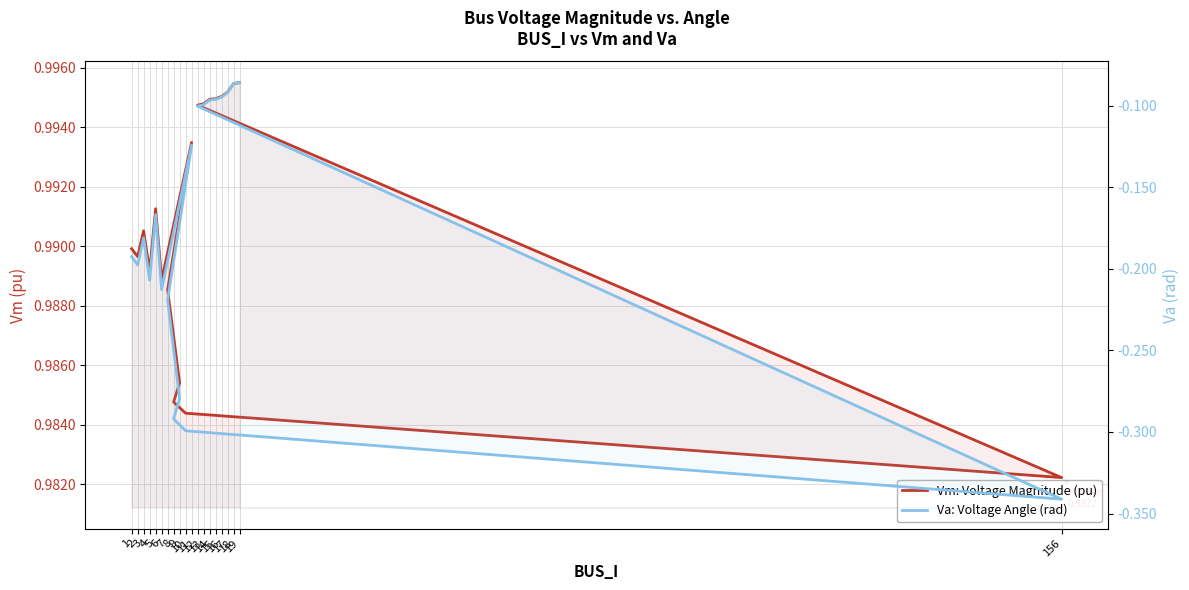

Where is the first local minimum for Vm: Voltage Magnitude (pu)?

2